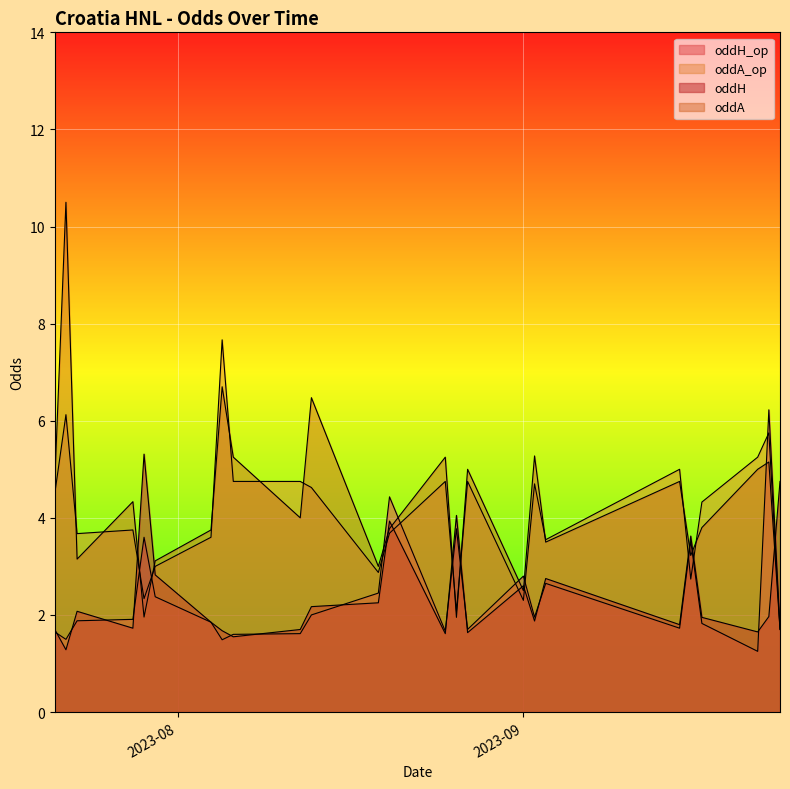

Which series has the widest spread of values?

oddA